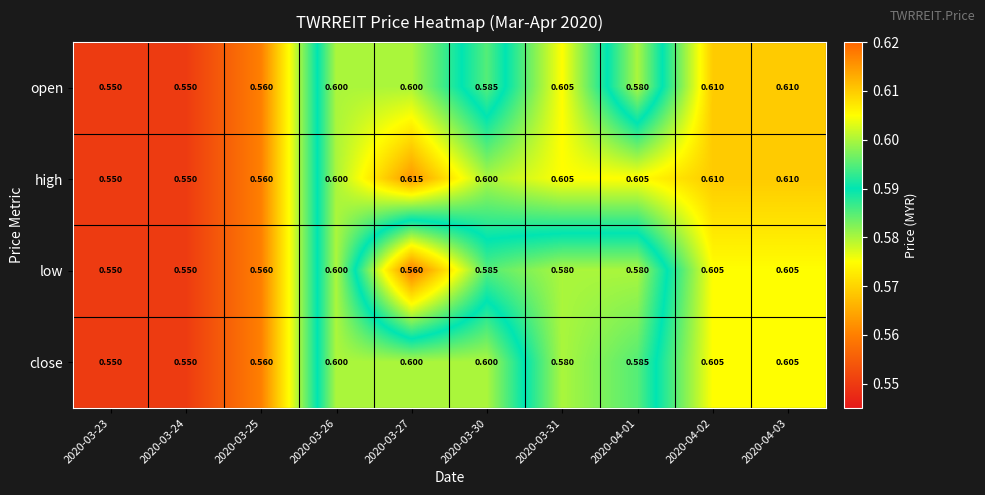

Which series changed the most between 2020-03-27 and 2020-04-02?

low